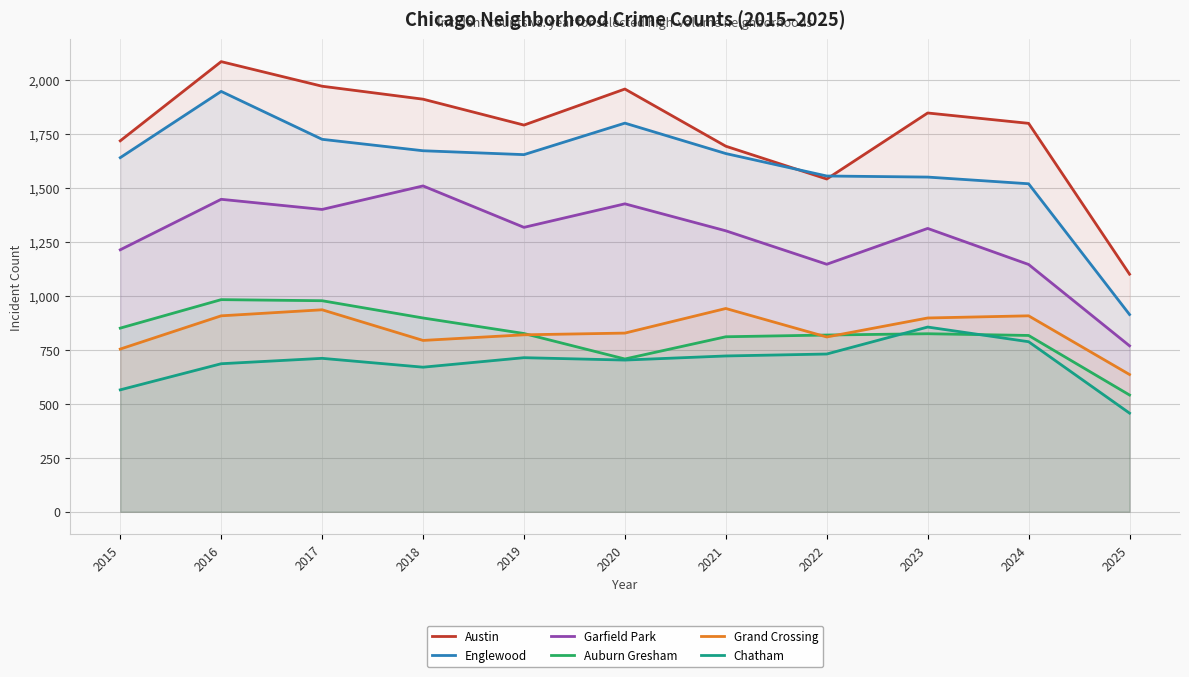

What is the difference between the second highest and minimum values in the Chatham series?

331